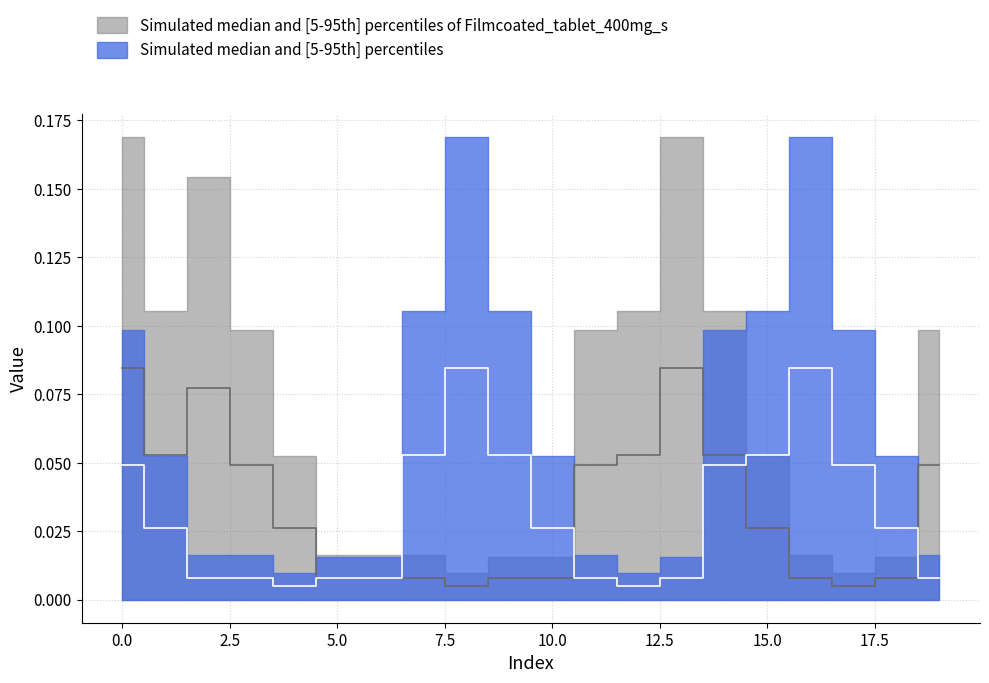

What is the value of the Series B upper point at the 10th from the left?

0.1